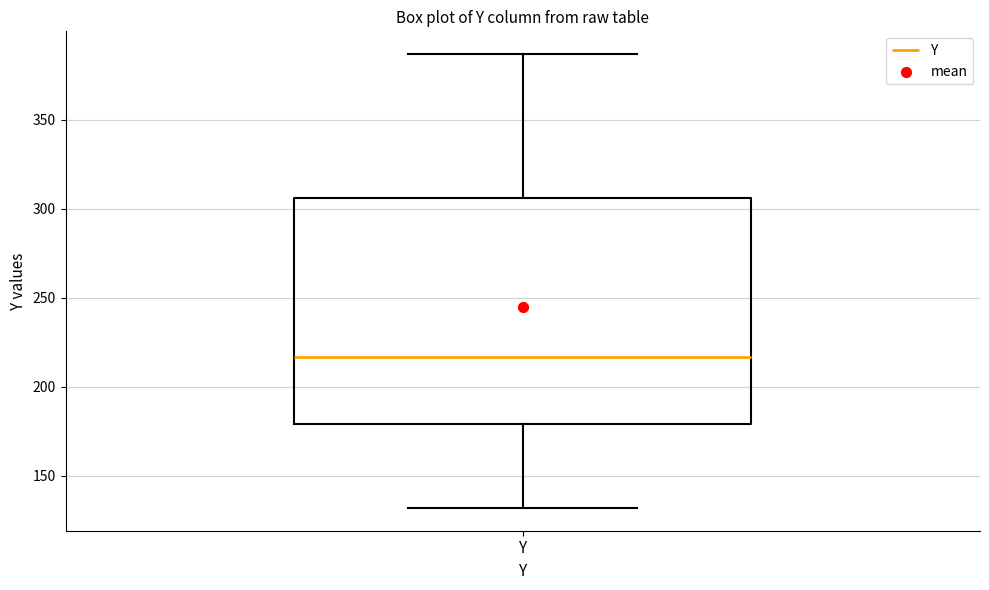

Read this box plot against the y-axis: the position of the median line, the range covered by the box, and the ends of both whiskers. The values are not printed on the chart, so give them approximately, as read against the axis.

median 215, box 180 to 305, whiskers 130 to 385